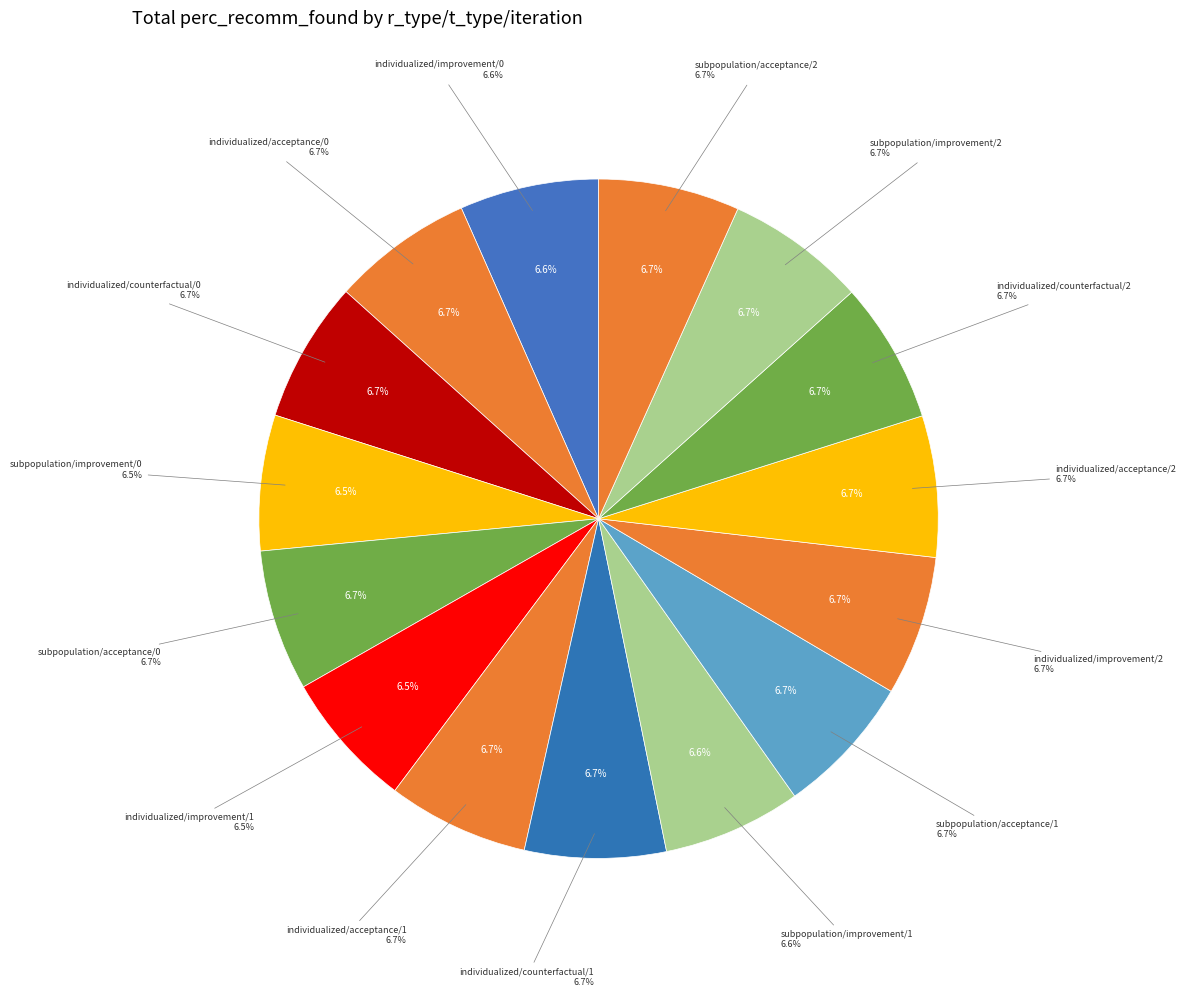

Combined, do individualized/counterfactual/1 and individualized/improvement/1 account for over 50%?

No